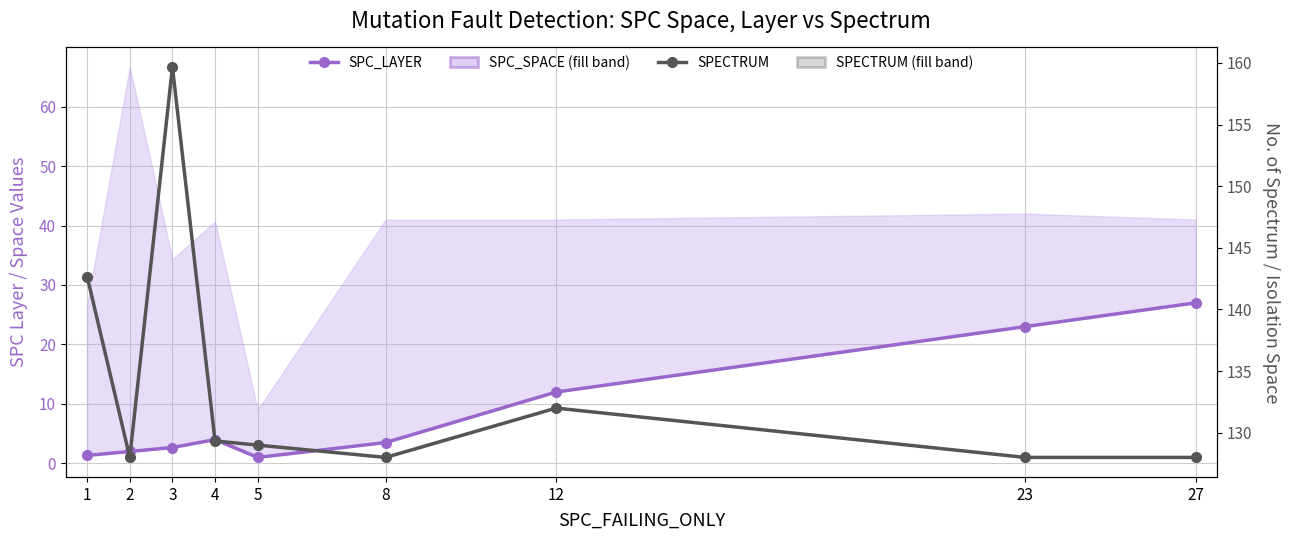

Is it true that SPC_LAYER equals 27.0 at 27?

True